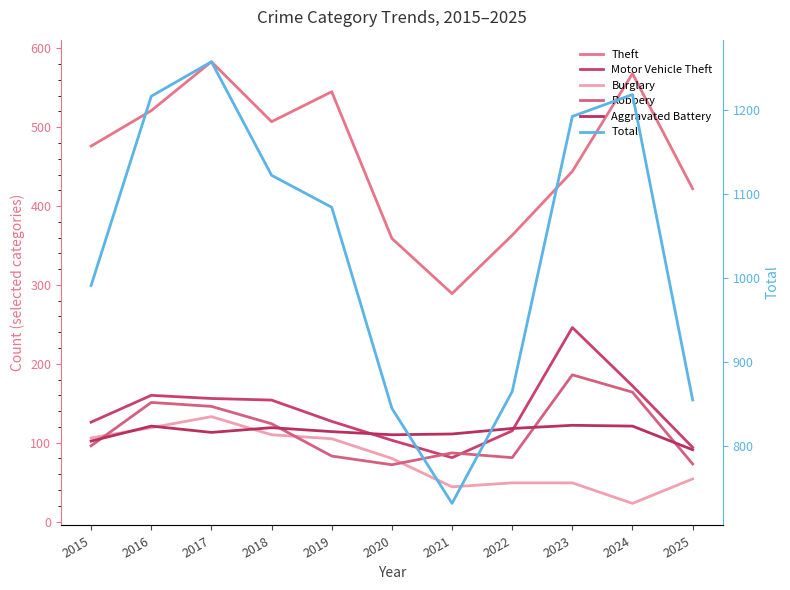

How many values in the Aggravated Battery series are below 114?

5